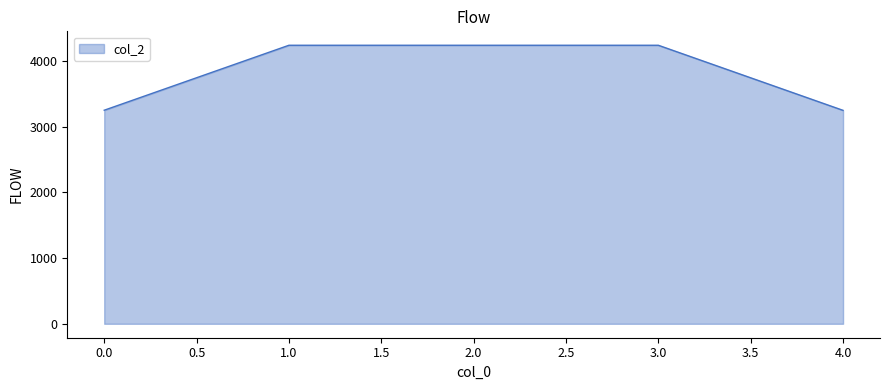

What is the sum of the values at 1.0 and 3.0?

8472